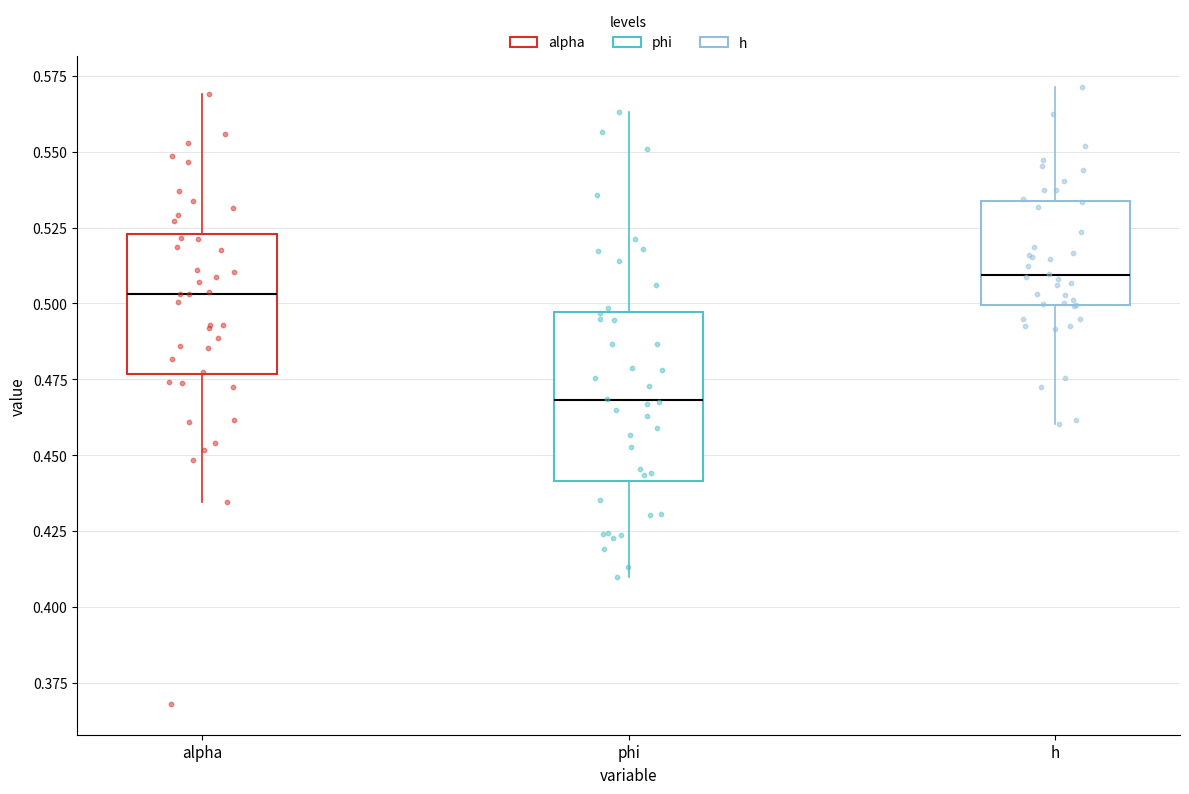

Where is the lower edge of the box for alpha on the y-axis? The values are not printed on the chart, so give them approximately, as read against the axis.

0.475